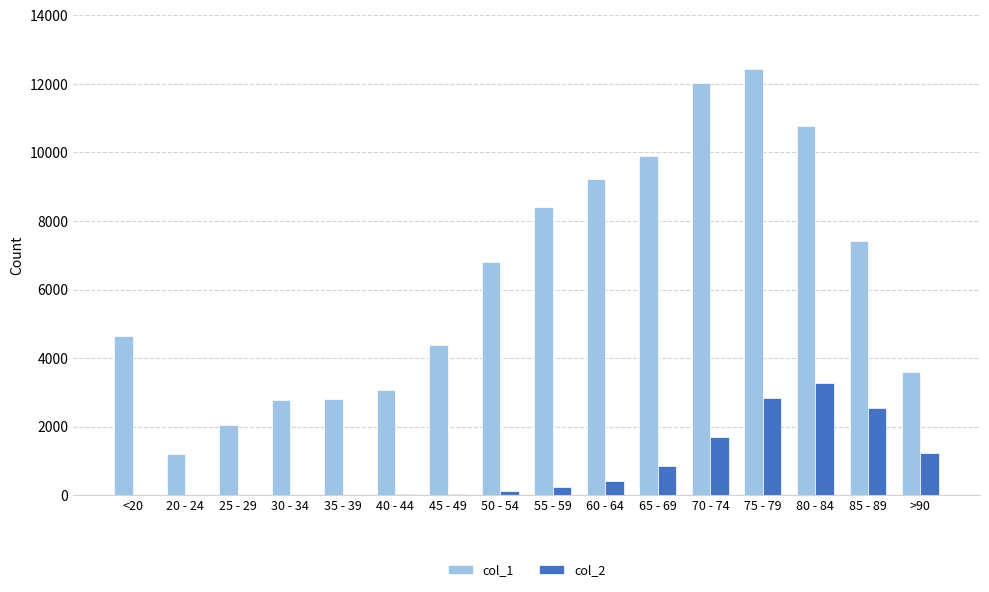

What are all the series names shown in the legend?

col_1, col_2